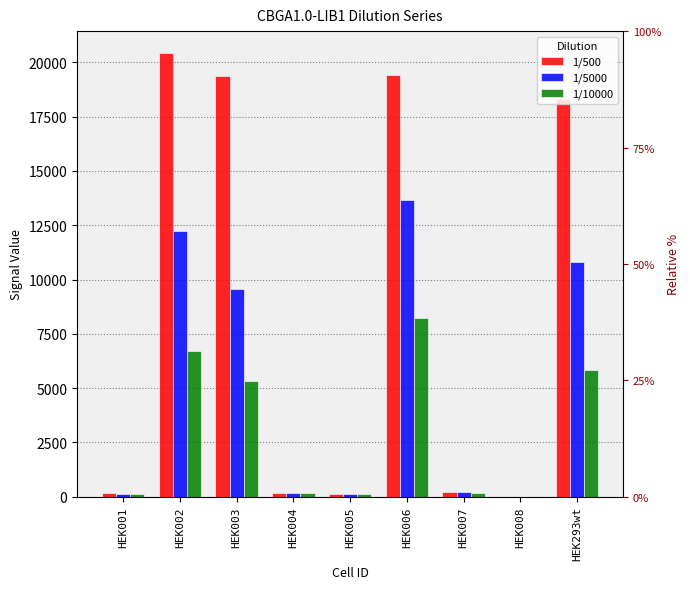

Is it true that 1/5000 equals 81.4 at HEK007?

False